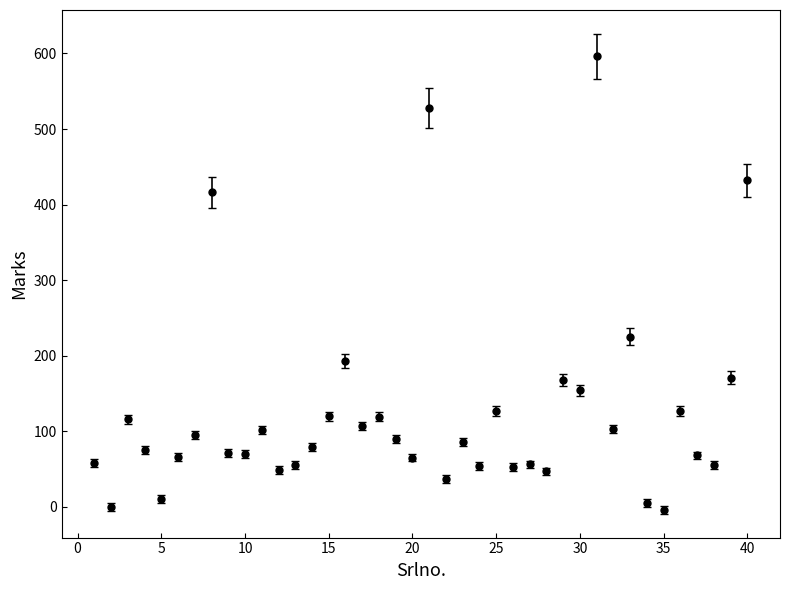

What is the difference between the maximum and minimum values?

600